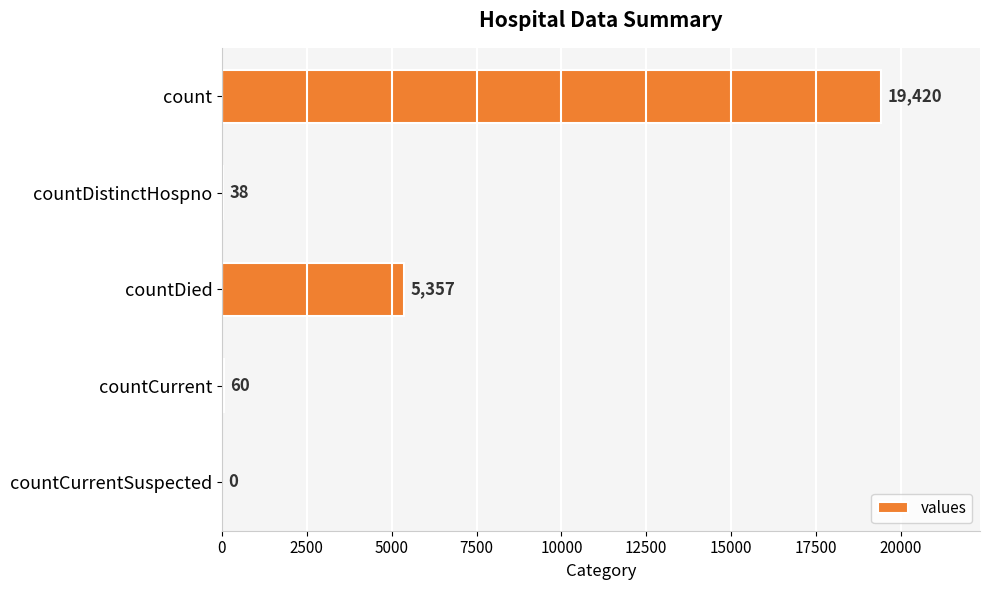

What is the sum of all values?

24875